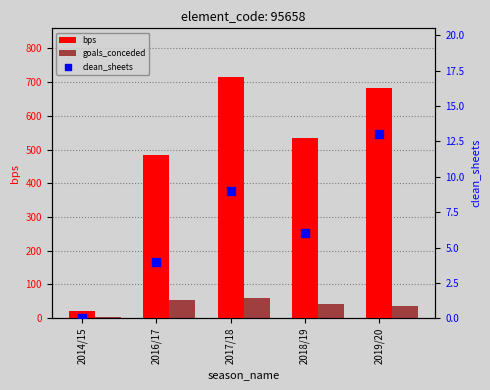

Is the value of clean_sheets at 2014/15 greater than the value of bps at 2019/20?

No